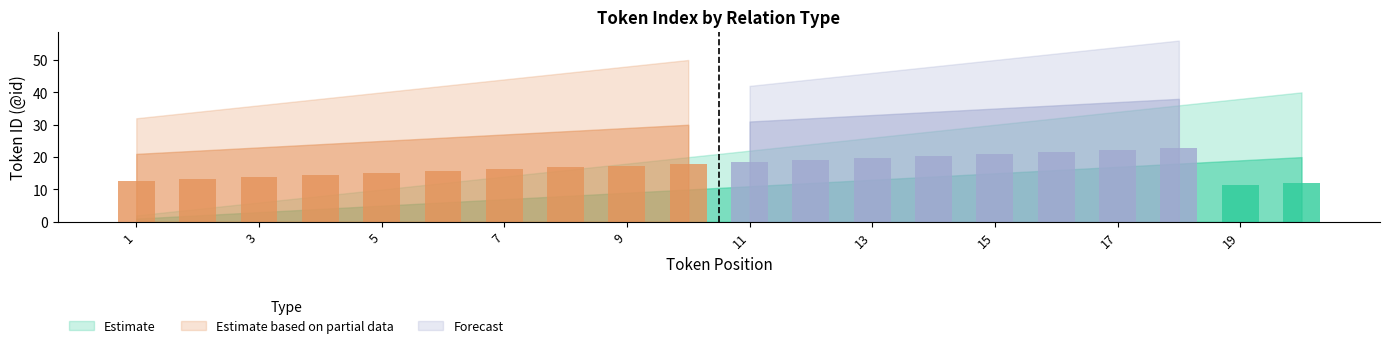

What is the difference between the maximum and minimum values in the Estimate based on partial data series?

30